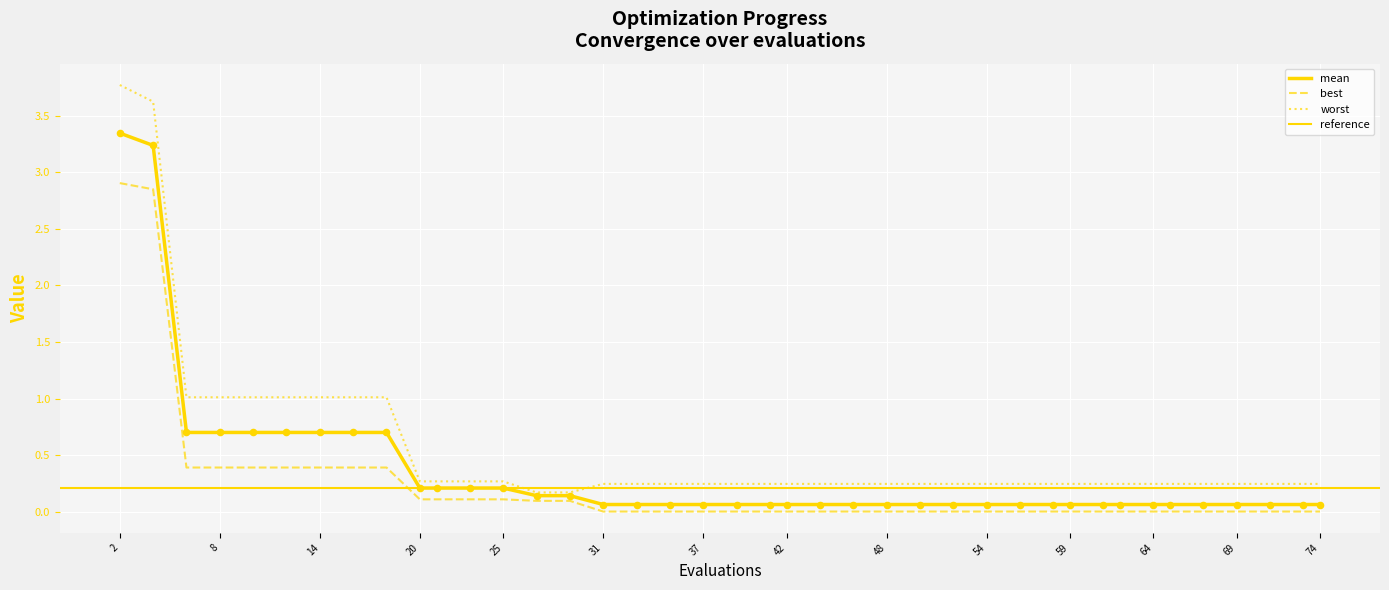

What is the total value across all series at 62?

0.3